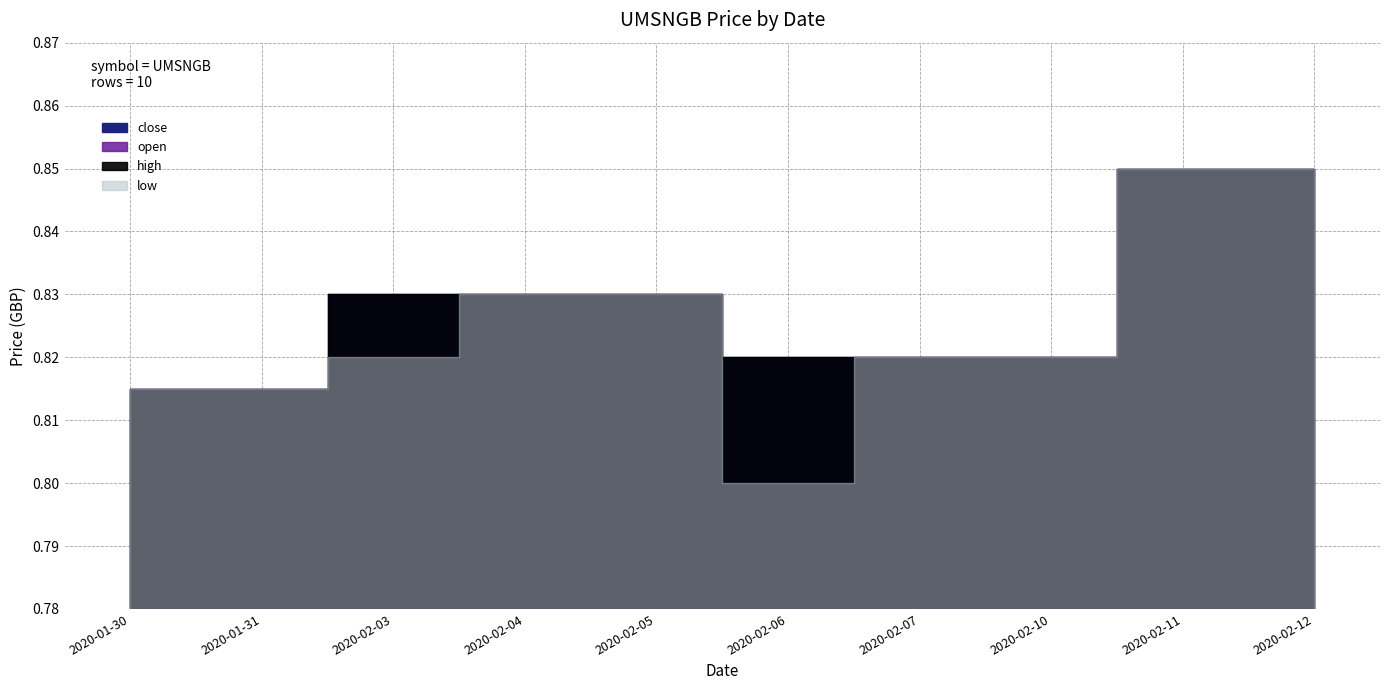

What is the approximate value of low at 2020-02-04?

0.8